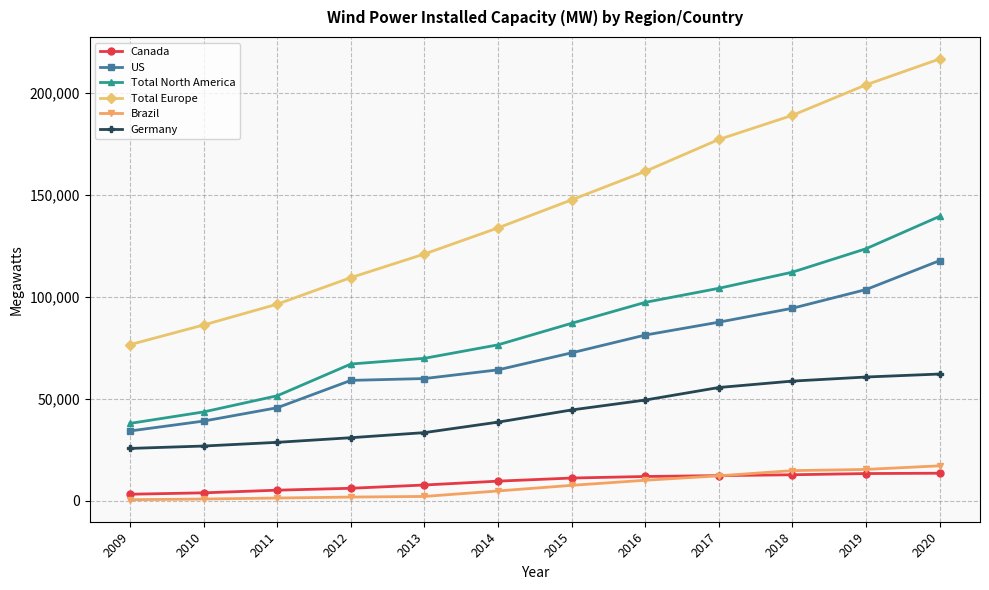

What is the maximum value shown in the chart?

216579